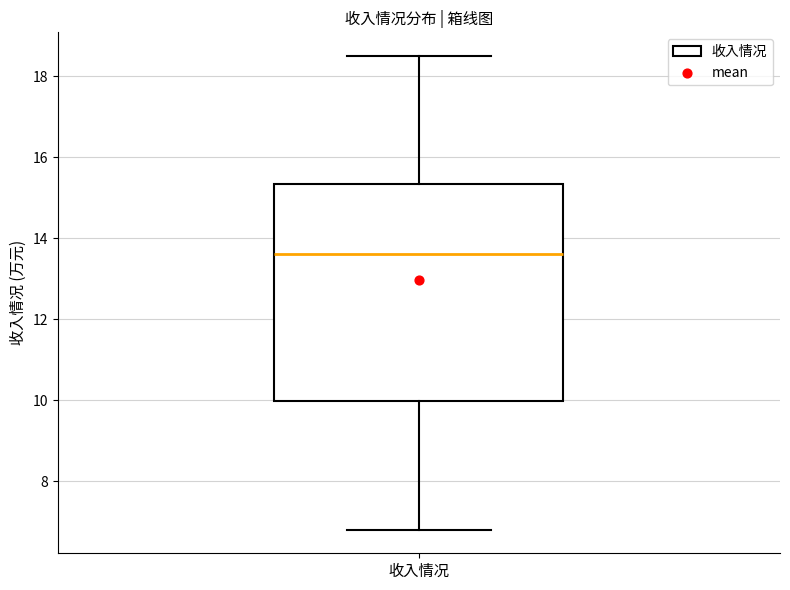

Where does the lower whisker of the box for 收入情况 end on the y-axis? The values are not printed on the chart, so give them approximately, as read against the axis.

6.8